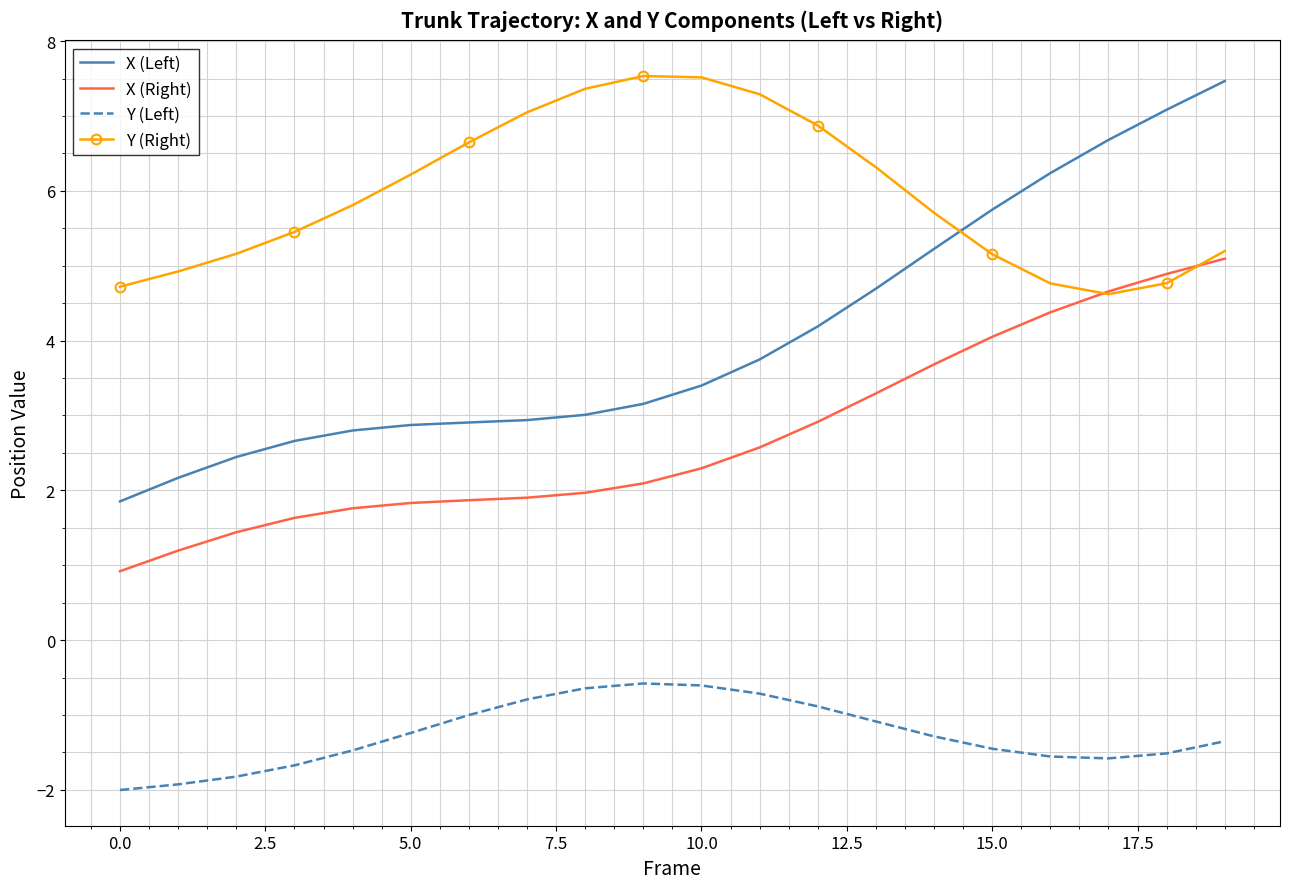

What is the highest value of the Y (Right) series?

7.5